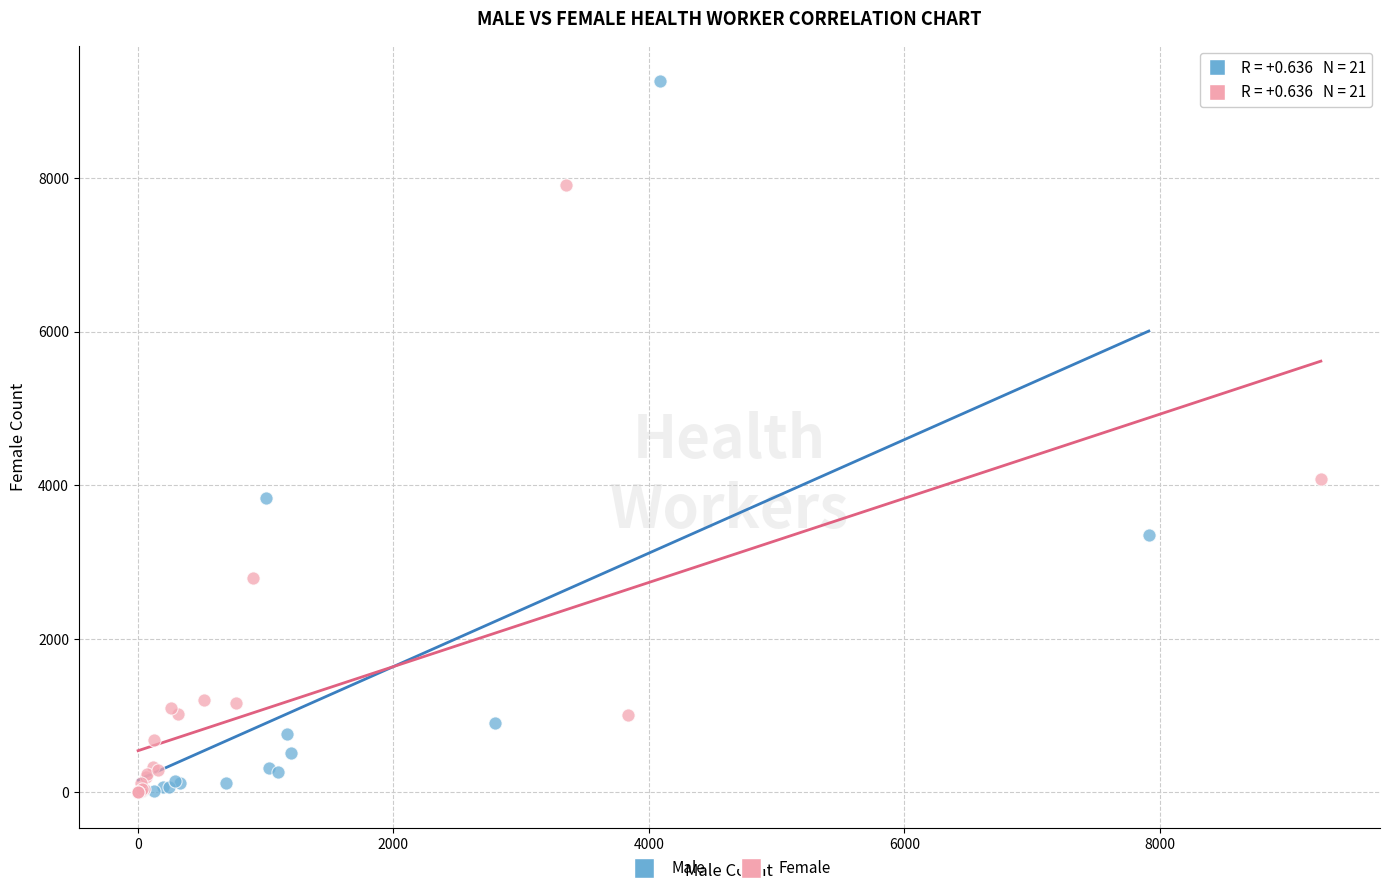

Which series has the largest Y range (max minus min)?

Male